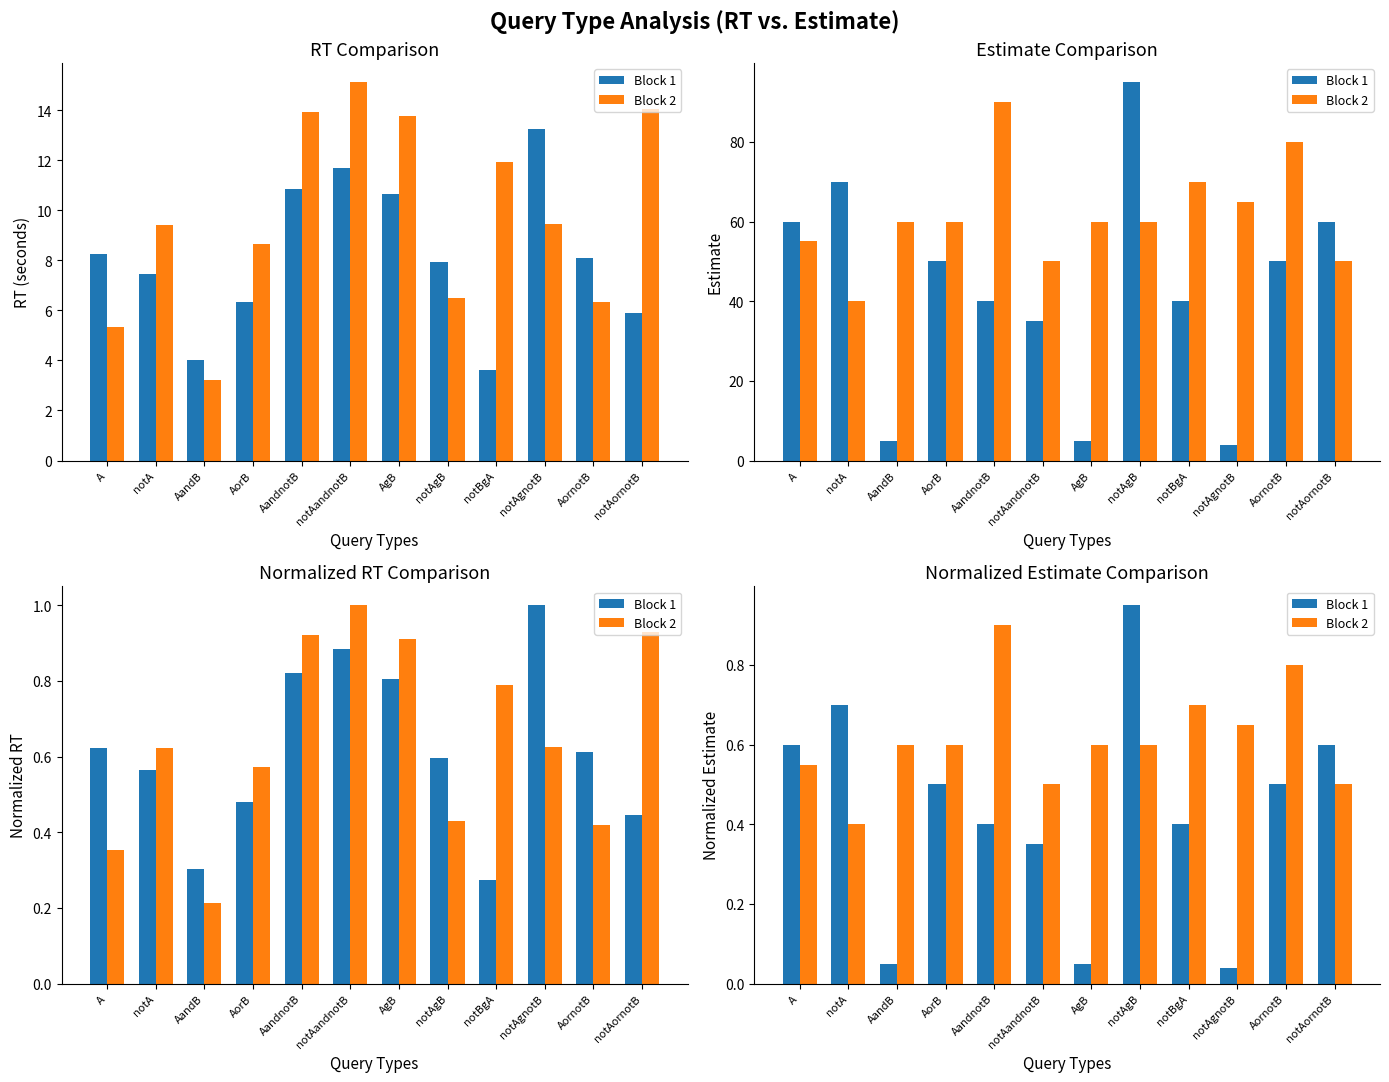

Rank the categories by Block 2 value from lowest to highest.

notA, notAandnotB, notAornotB, A, AandB, AorB, AgB, notAgB, notAgnotB, notBgA, AornotB, AandnotB